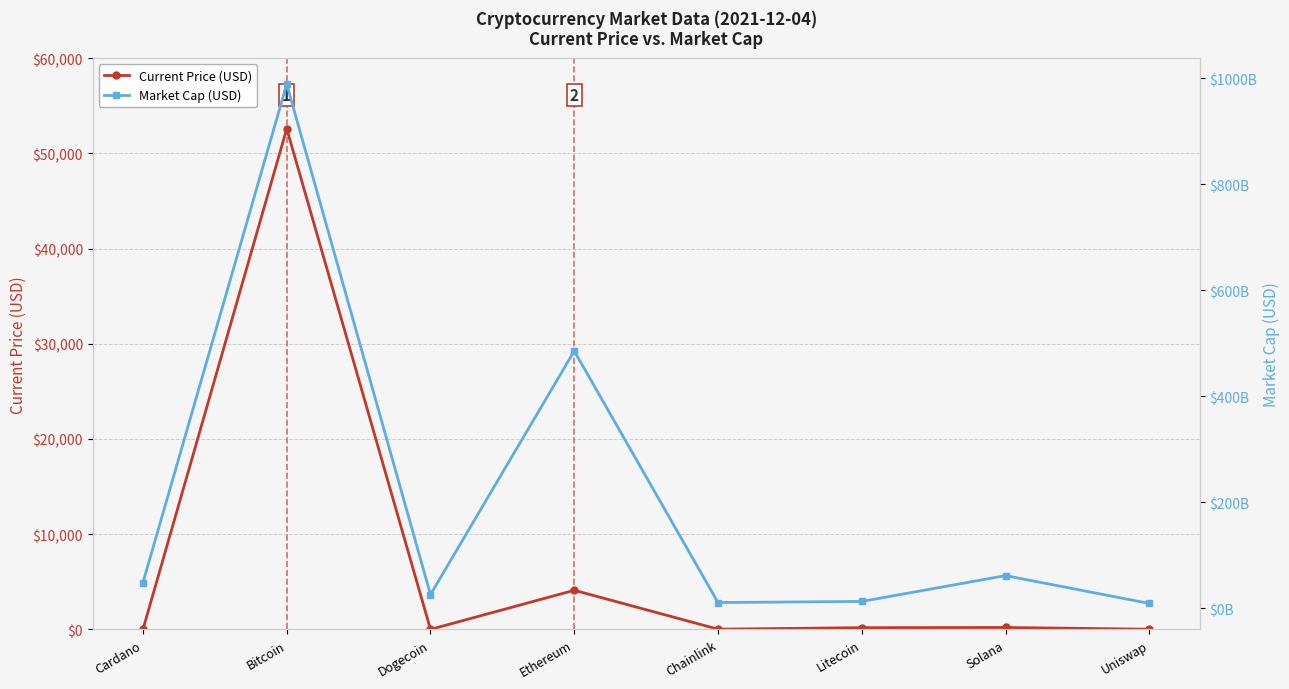

At which category does Market Cap (USD) reach its first local peak?

Bitcoin